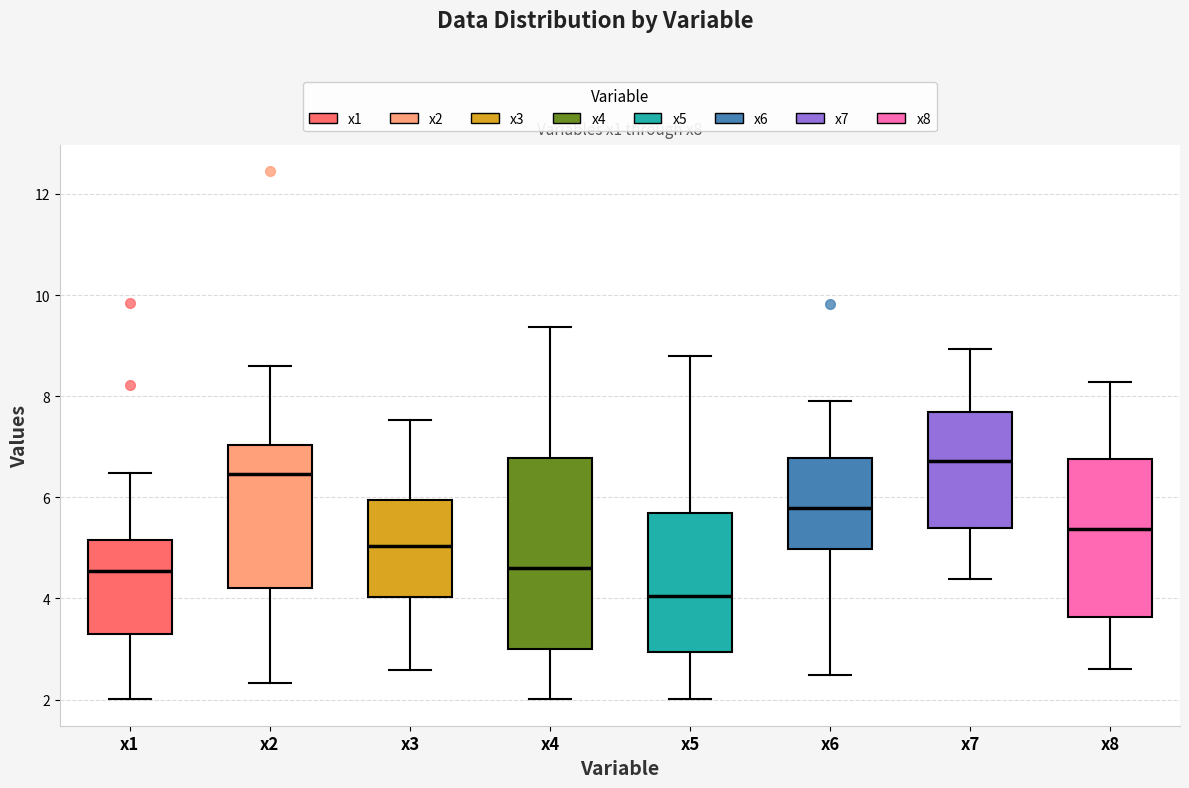

Which box's median line is the highest?

x7